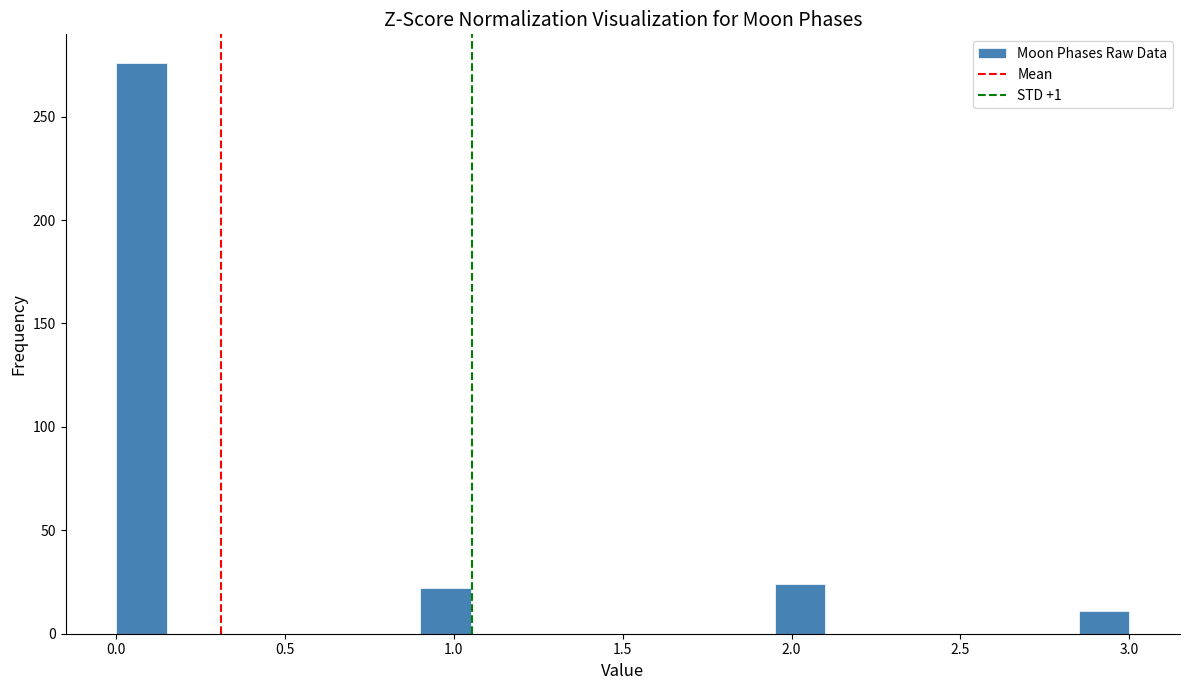

Read against the x-axis, roughly where is the centre of the tallest bar?

0.10